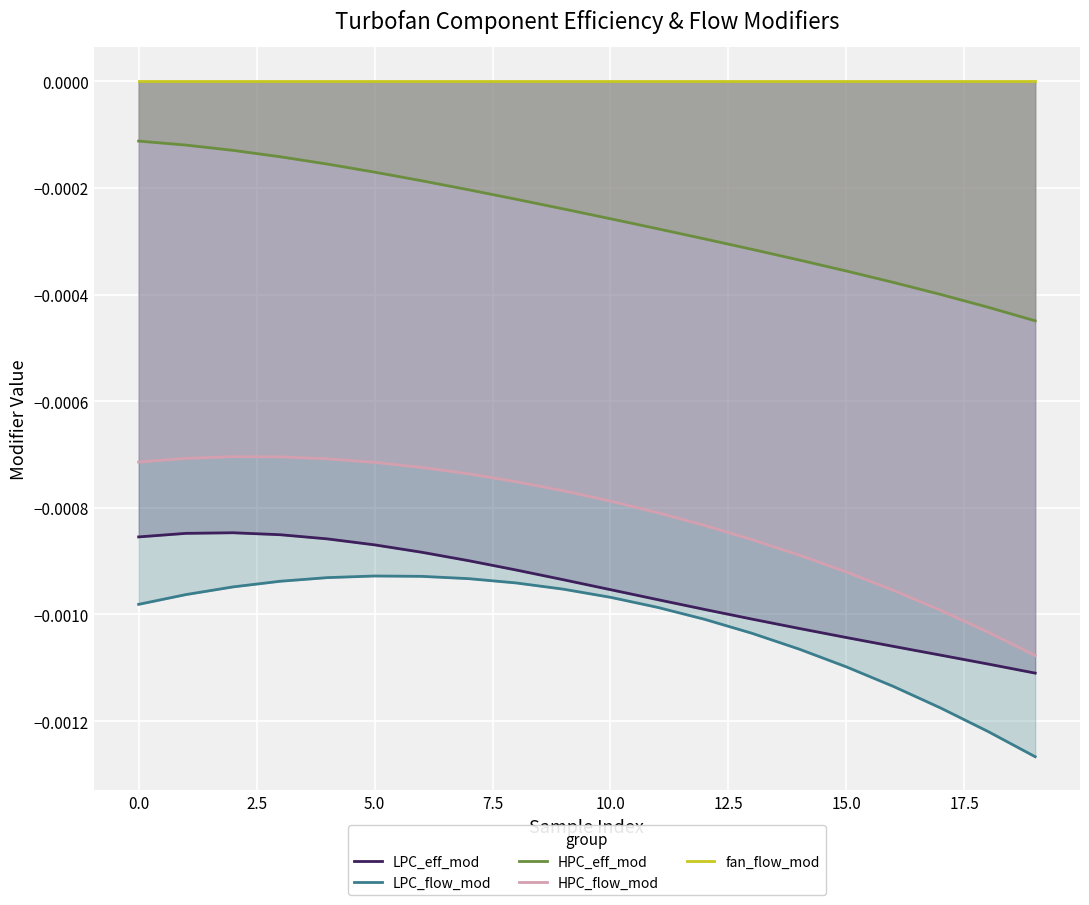

True or false: HPC_eff_mod and HPC_flow_mod cross at least once.

False